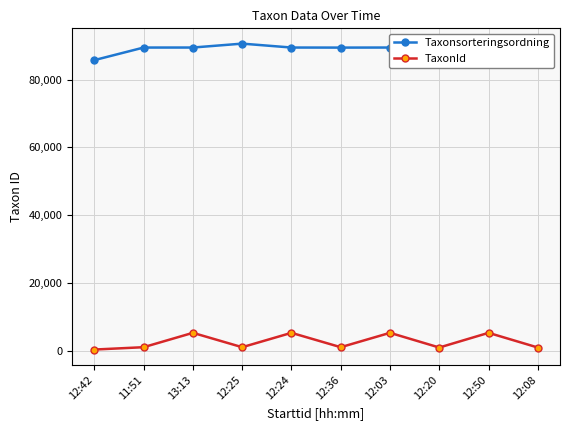

True or false: TaxonId and Taxonsorteringsordning cross at least once.

False